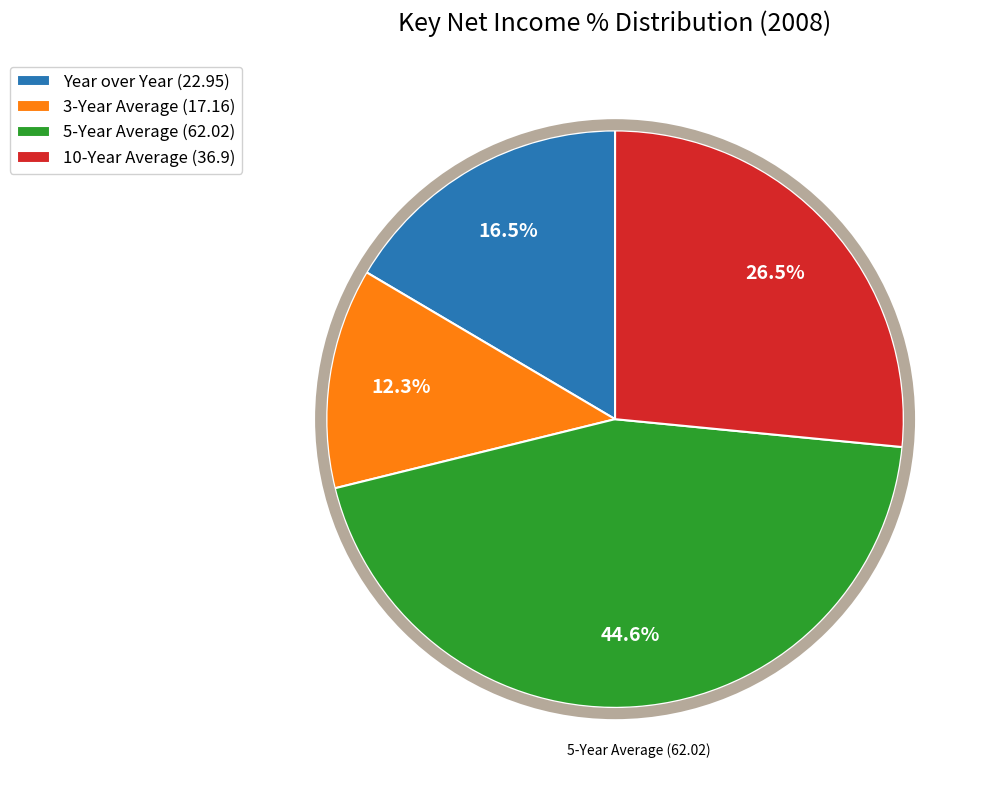

Is there a majority slice in this chart?

No